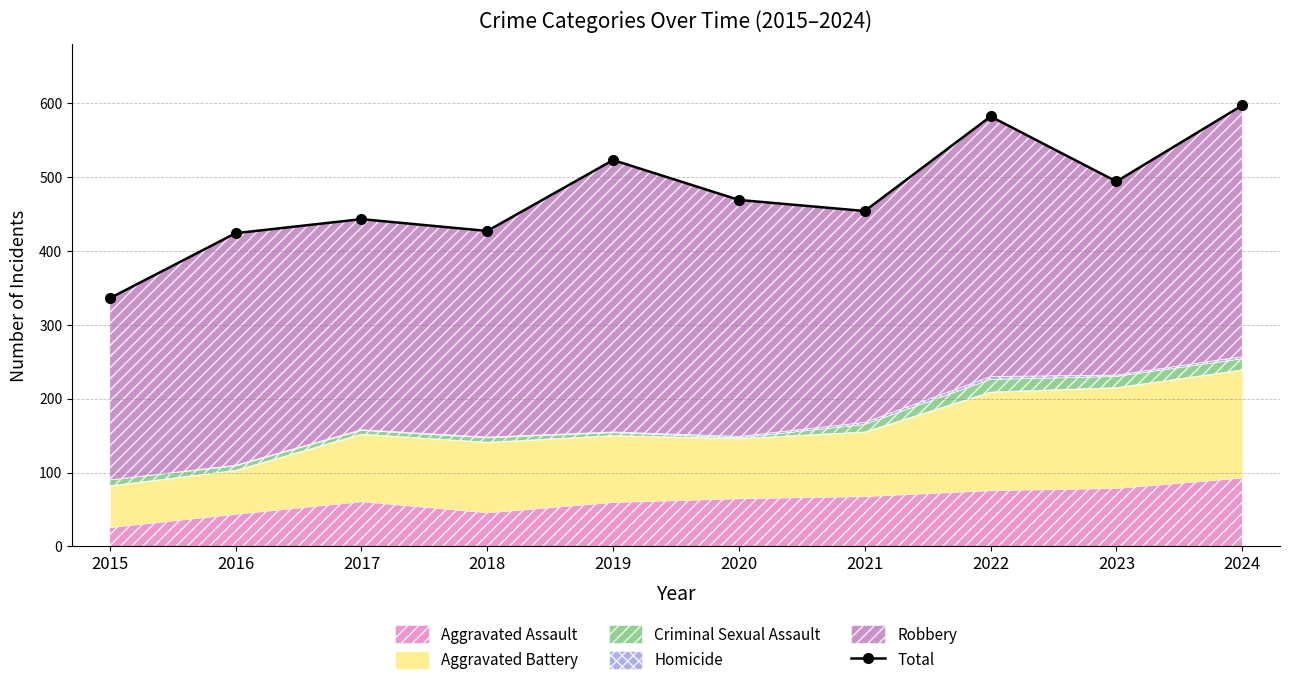

Does the chart display data point markers on the line(s)?

Yes